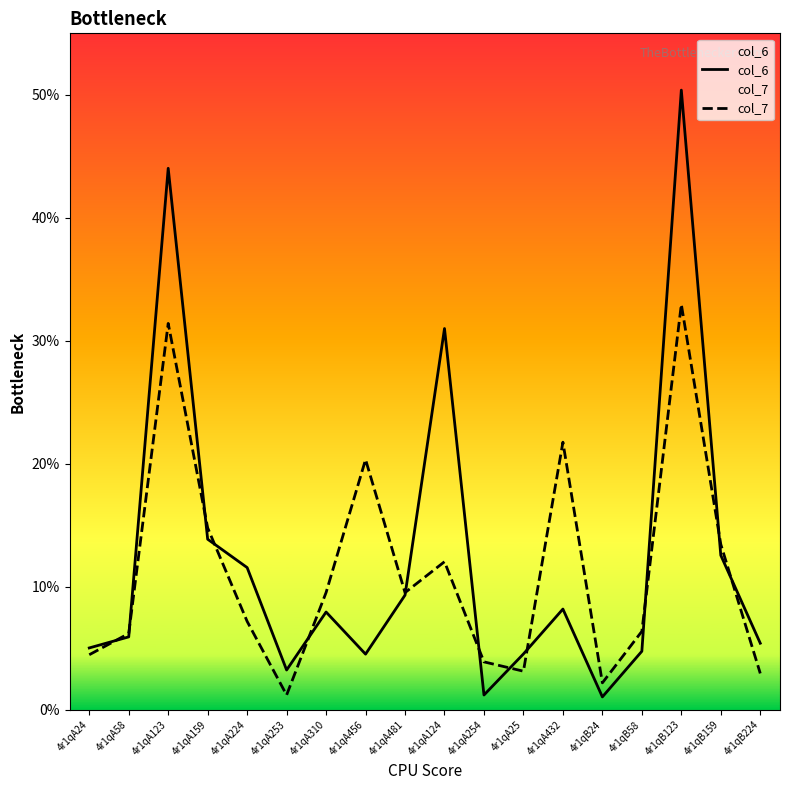

At which category does col_7 reach its first local peak?

4r1qA123